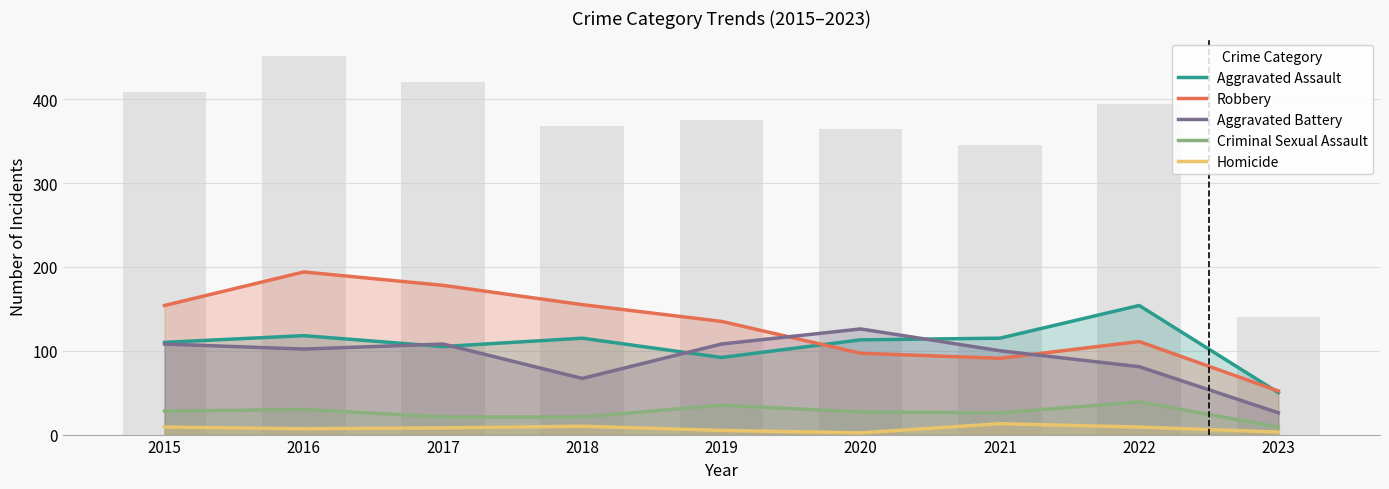

Between 2020 and 2016, which is larger?

2016